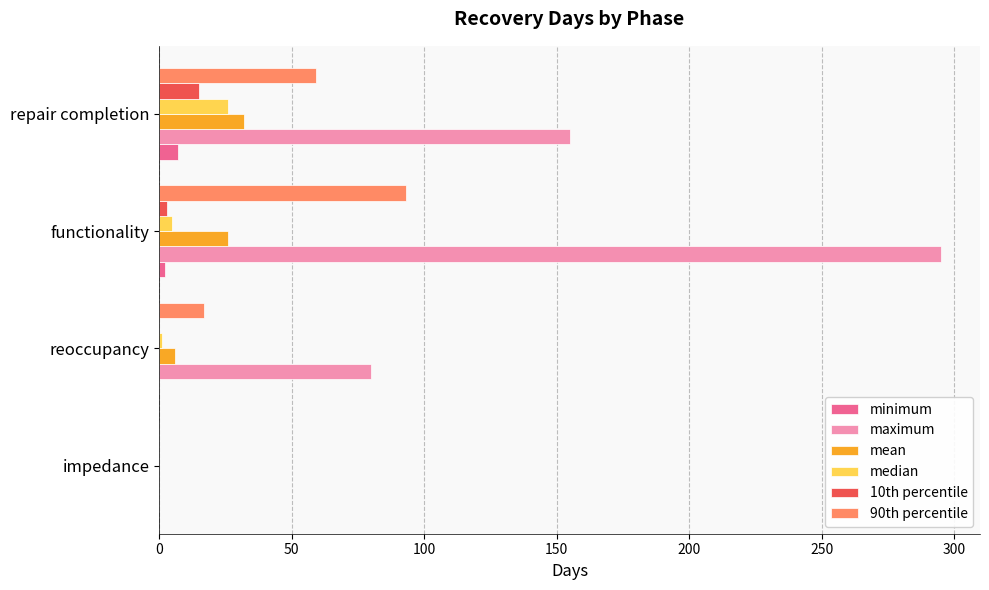

Where is maximum nearest to the value 147?

repair completion